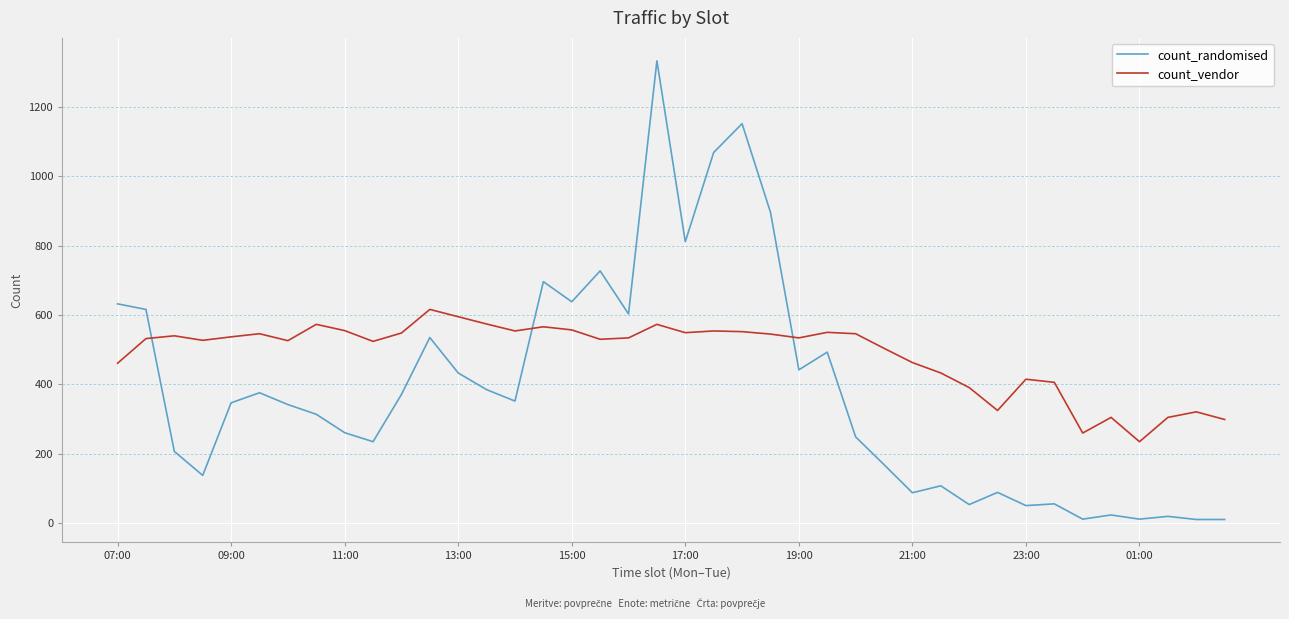

Which series has the largest total across all categories?

count_vendor